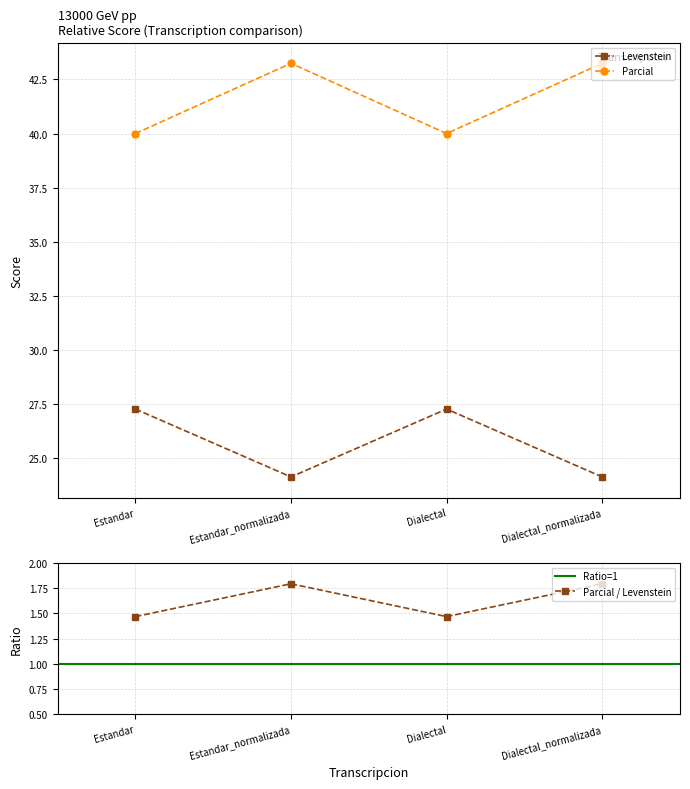

How many values in the Levenstein series exceed 27?

2